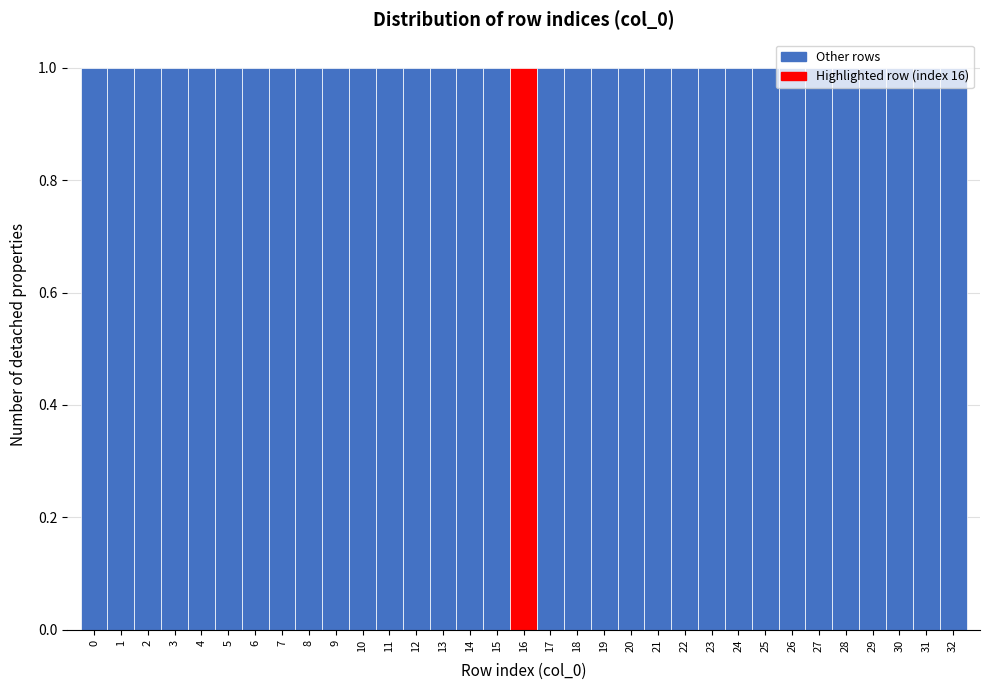

Reading left to right, transcribe this chart: for each bar, give the range it covers on the x-axis and its height. The values are not printed on the chart, so give them approximately, as read against the axis.

-0.5 to 0.5: 1
0.5 to 1.5: 1
1.5 to 2.5: 1
2.5 to 3.5: 1
3.5 to 4.5: 1
4.5 to 5.5: 1
5.5 to 6.5: 1
6.5 to 7.5: 1
7.5 to 8.5: 1
8.5 to 9.5: 1
9.5 to 10.5: 1
10.5 to 11.5: 1
11.5 to 12.5: 1
12.5 to 13.5: 1
13.5 to 14.5: 1
14.5 to 15.5: 1
15.5 to 16.5: 1
16.5 to 17.5: 1
17.5 to 18.5: 1
18.5 to 19.5: 1
19.5 to 20.5: 1
20.5 to 21.5: 1
21.5 to 22.5: 1
22.5 to 23.5: 1
23.5 to 24.5: 1
24.5 to 25.5: 1
25.5 to 26.5: 1
26.5 to 27.5: 1
27.5 to 28.5: 1
28.5 to 29.5: 1
29.5 to 30.5: 1
30.5 to 31.5: 1
31.5 to 32.5: 1